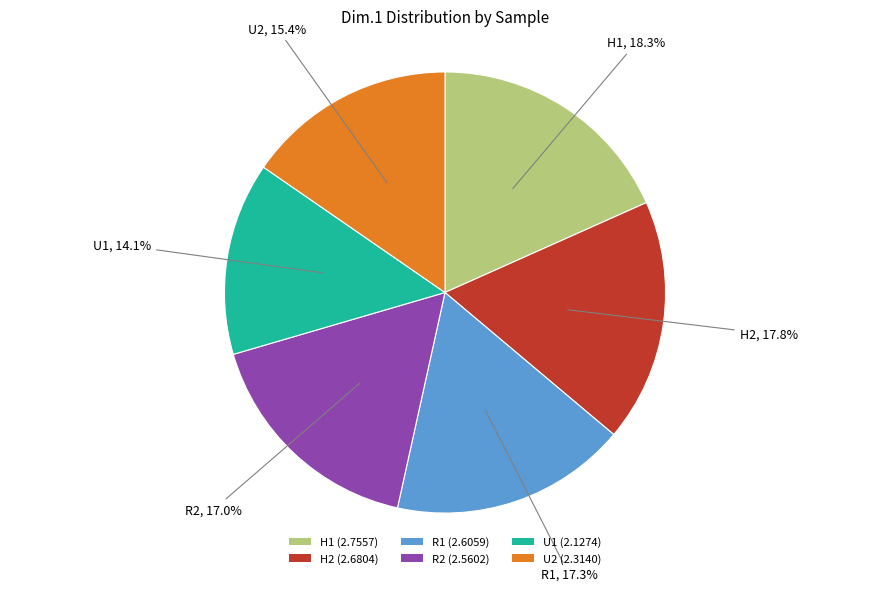

Which category has the biggest portion of the pie?

H1